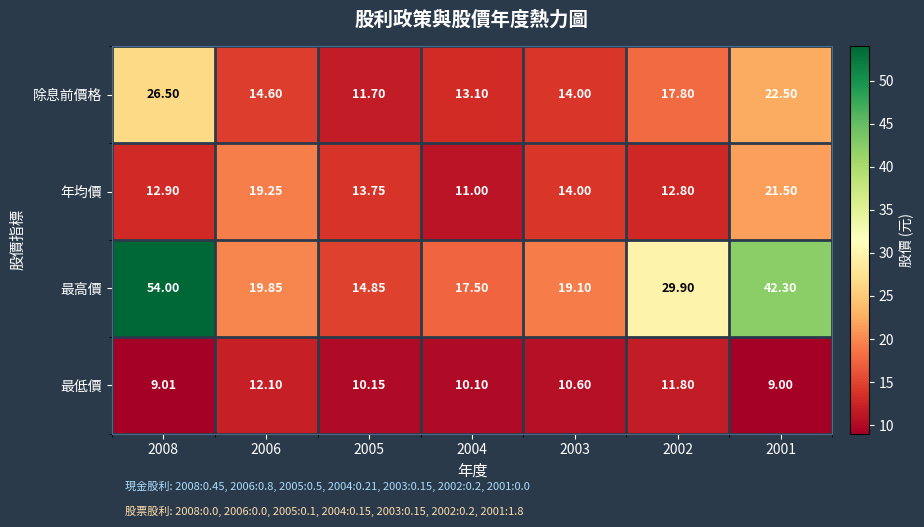

Rank the series at 2006 from lowest to highest value.

最低價, 除息前價格, 年均價, 最高價